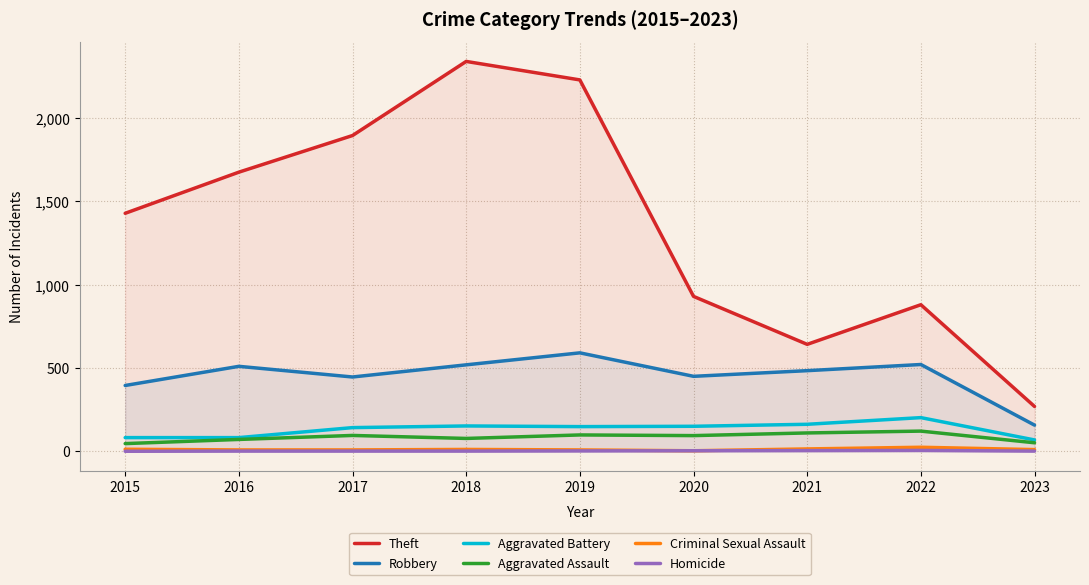

Is the value of Aggravated Battery at 2022 greater than the value of Criminal Sexual Assault at 2019?

Yes